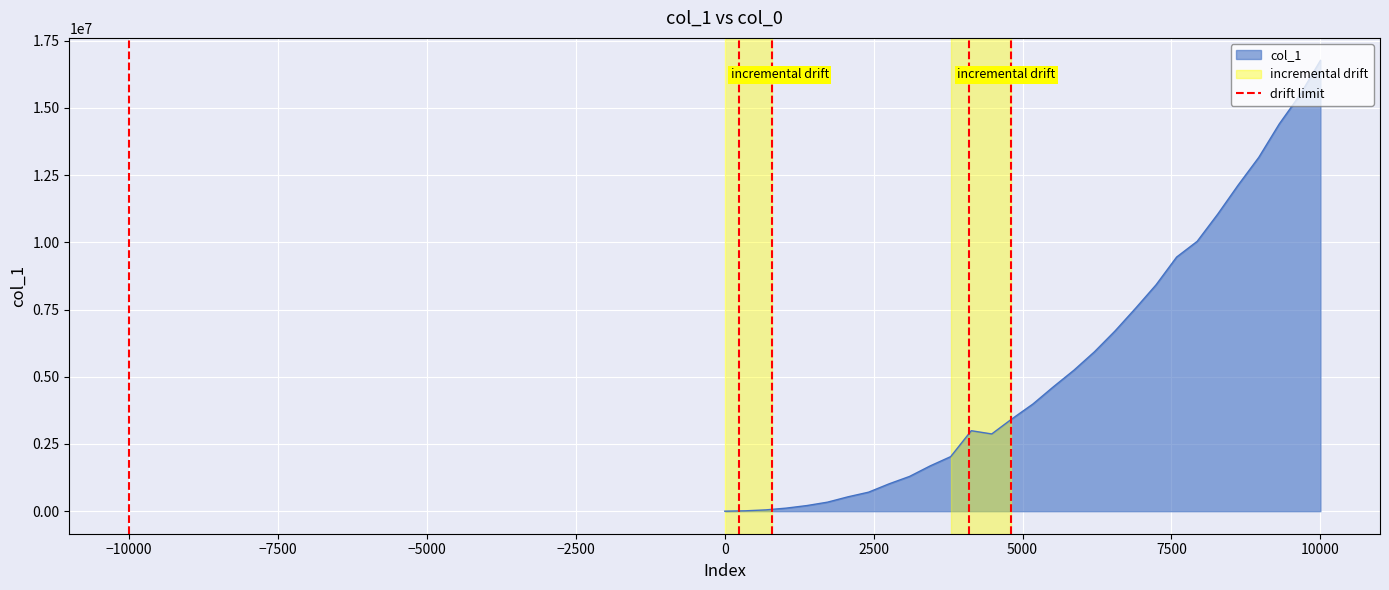

What is the value of the 2nd point from the left?

1